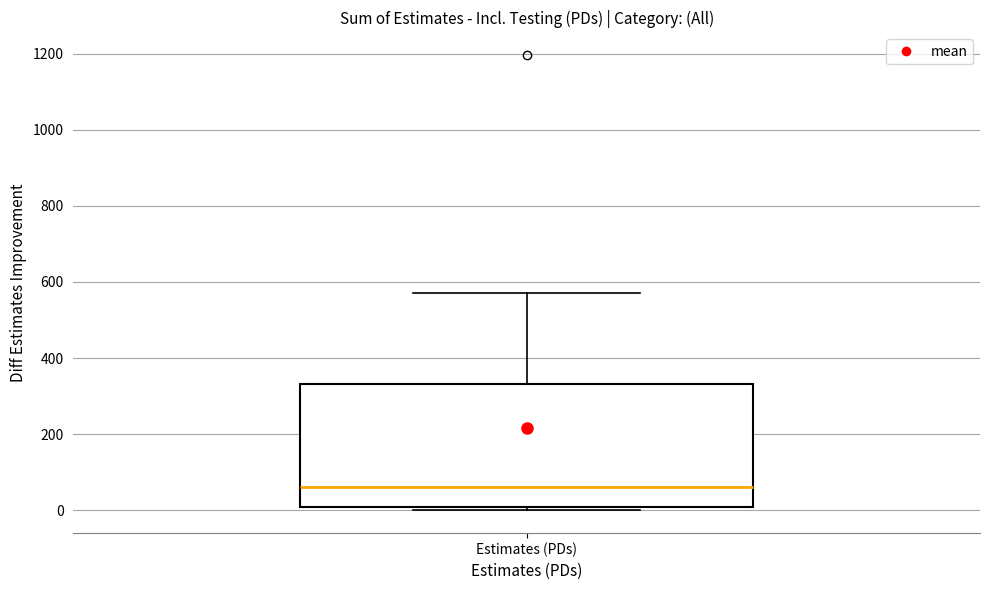

Read this box plot against the y-axis: the position of the median line, the range covered by the box, and the ends of both whiskers. The values are not printed on the chart, so give them approximately, as read against the axis.

median 60, box 0 to 340, whiskers 0 (just below the box's lower edge) to 580